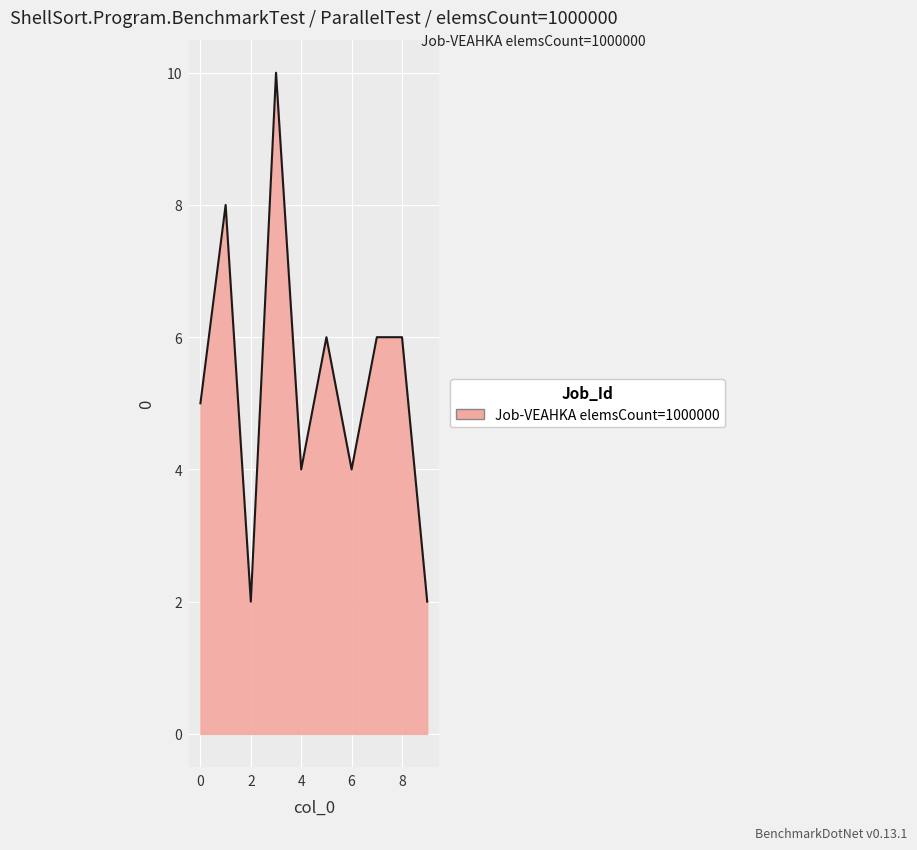

What is the difference between the maximum and minimum values?

8